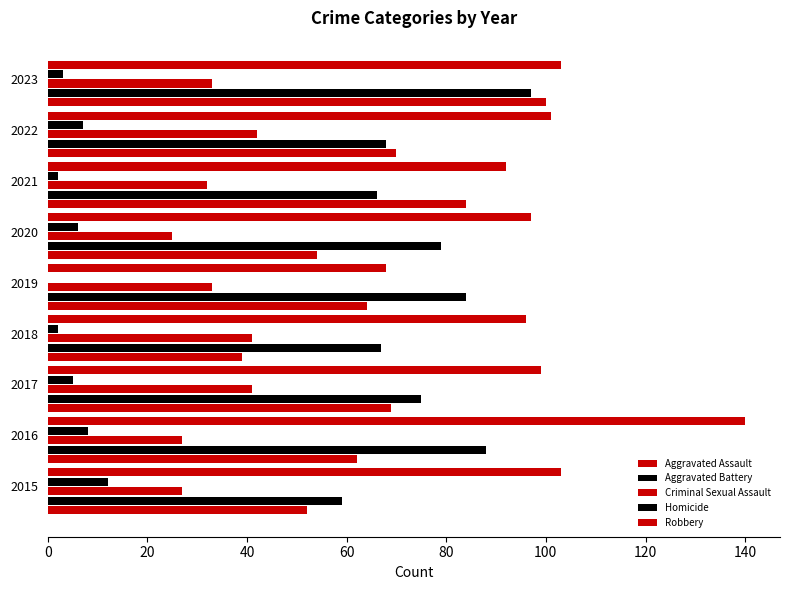

How many data points does each series have?

9